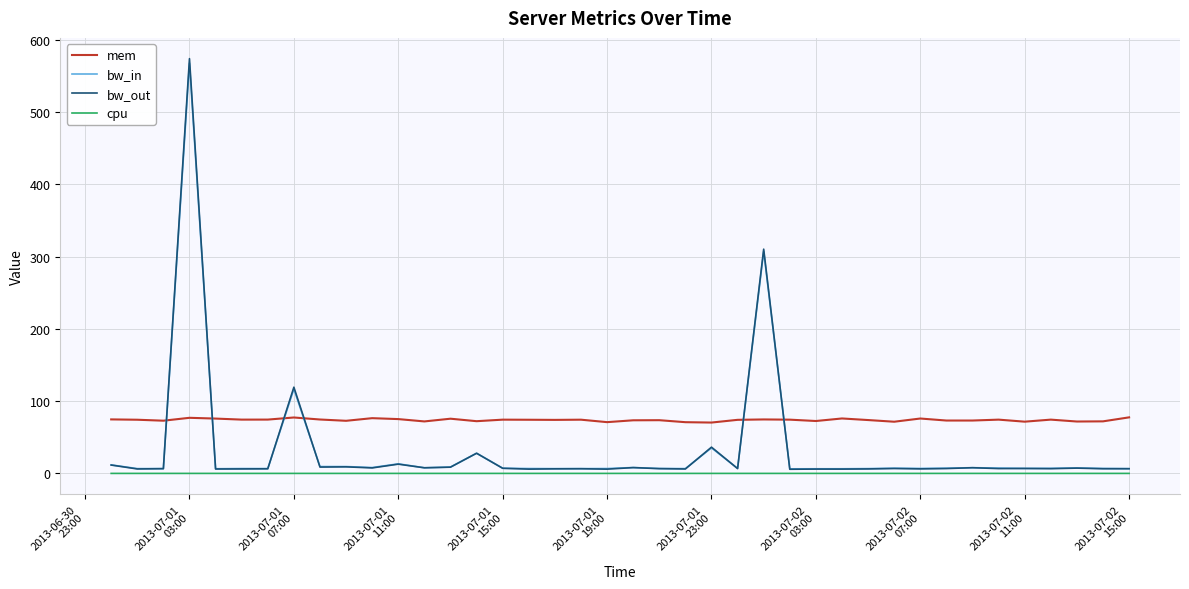

At how many categories does at least one series exceed 471?

1